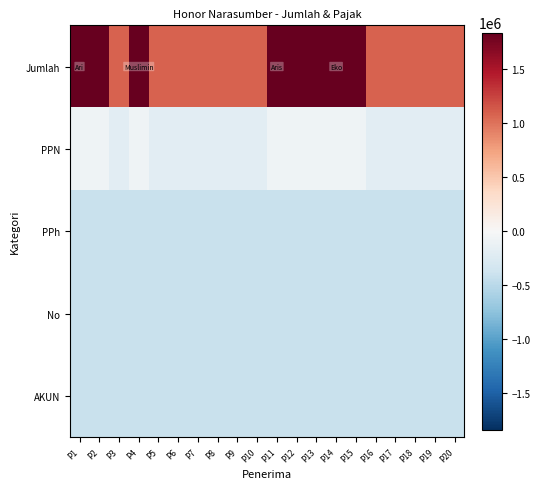

List the series in order of their peak value, highest first.

Jumlah, PPN, PPh, No, AKUN